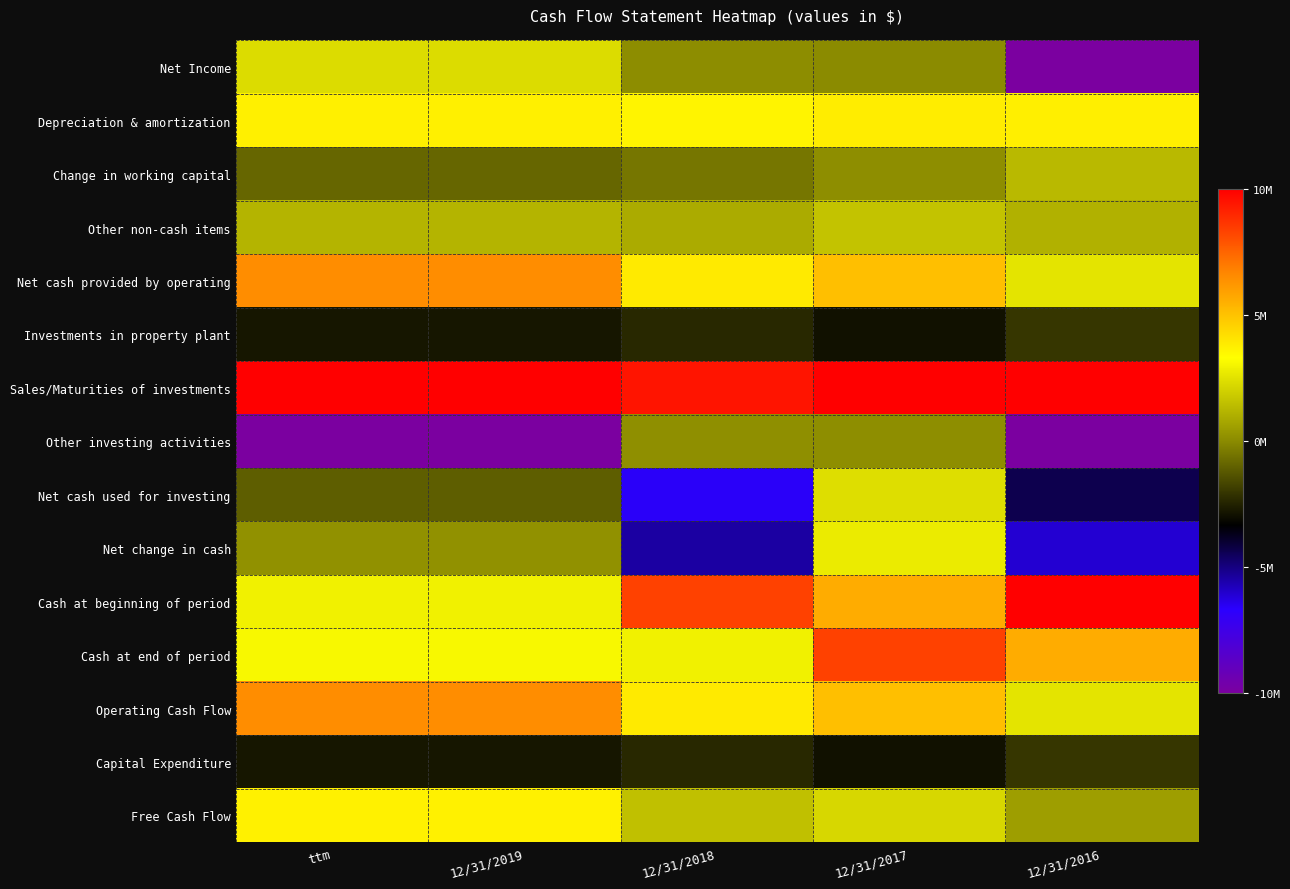

Which label corresponds to the smallest value in the chart?

12/31/2016